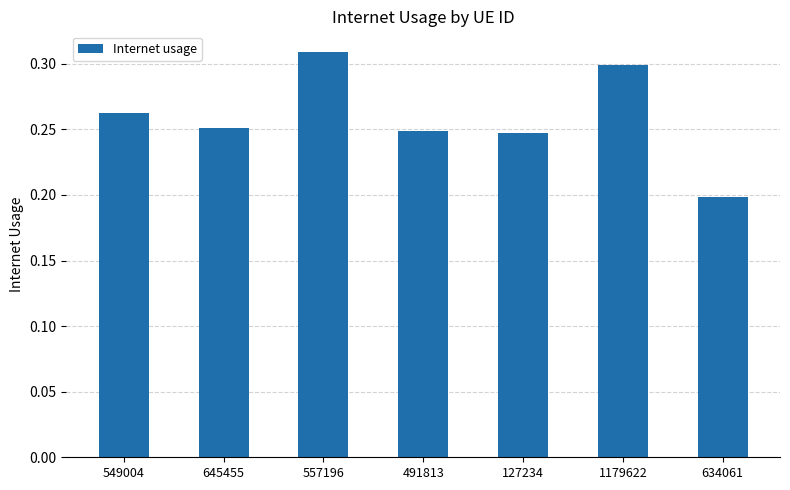

Between 557196 and 549004, which is larger?

557196